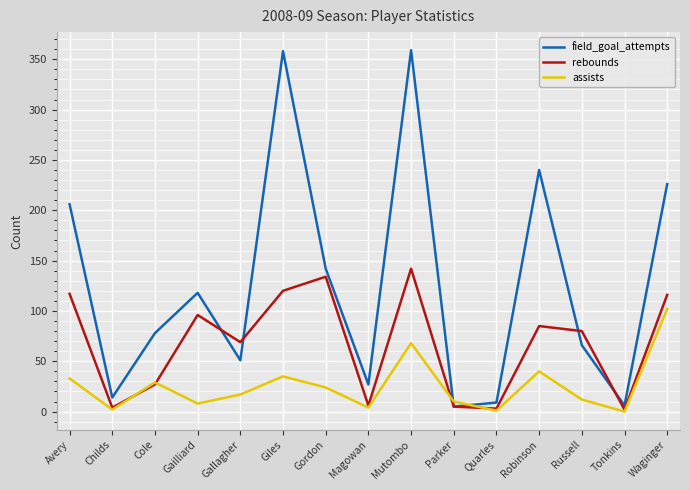

Is the value of field_goal_attempts at Giles greater than the value of rebounds at Tonkins?

Yes